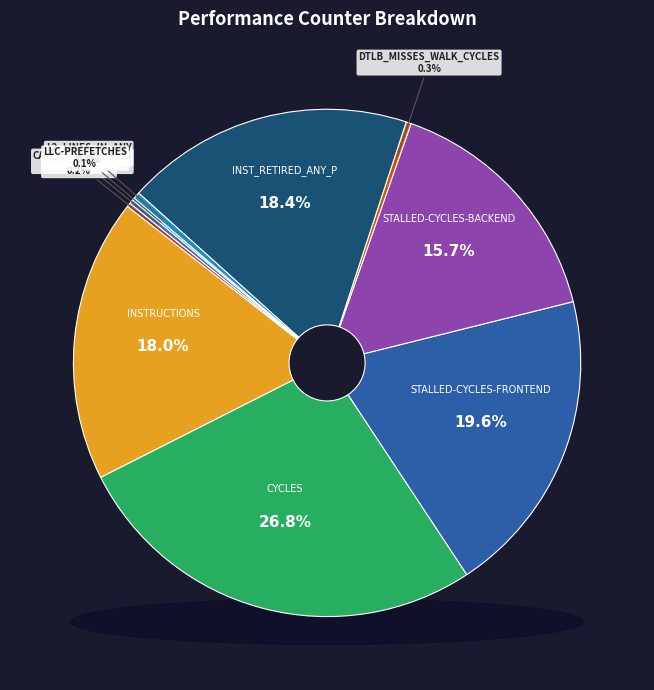

Which has a higher value, stalled-cycles-backend or stalled-cycles-frontend?

stalled-cycles-frontend